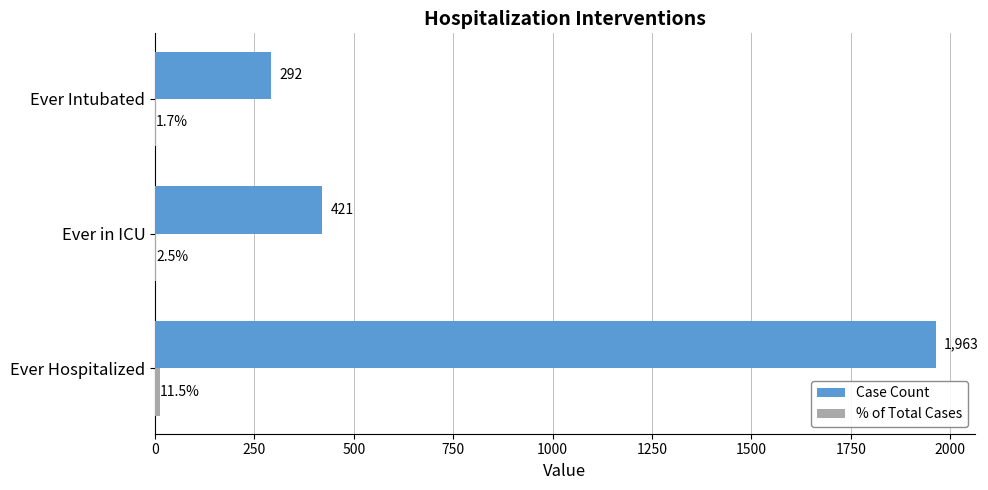

At which label is Case Count closest to 1127?

Ever in ICU